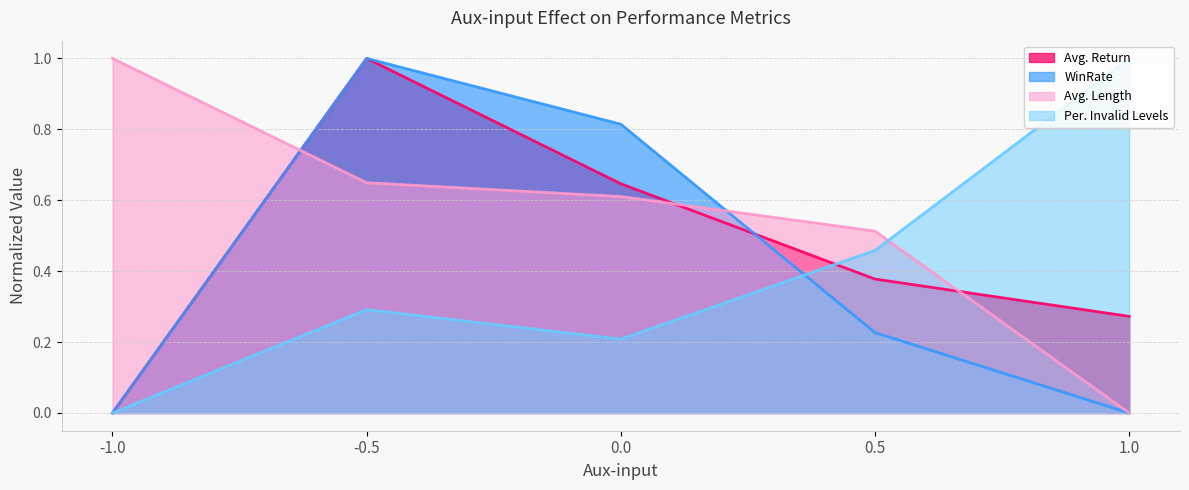

Does the chart display data point markers on the line(s)?

No